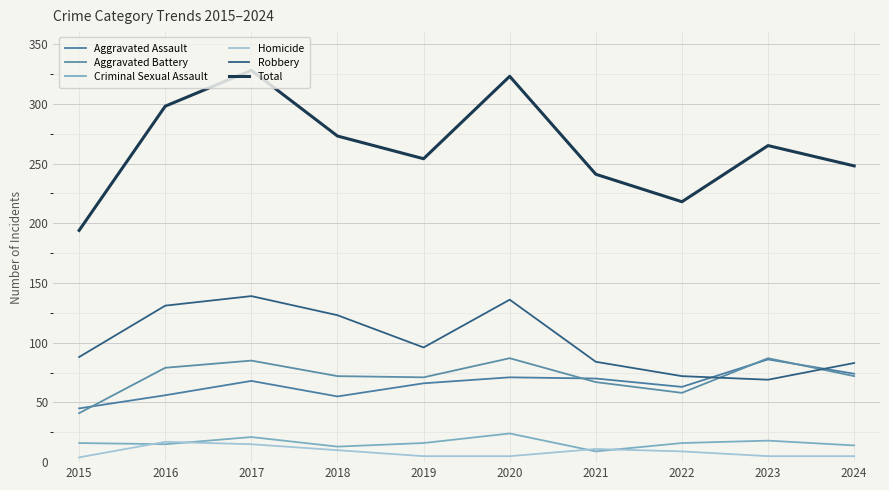

How many lines are shown in the chart?

6